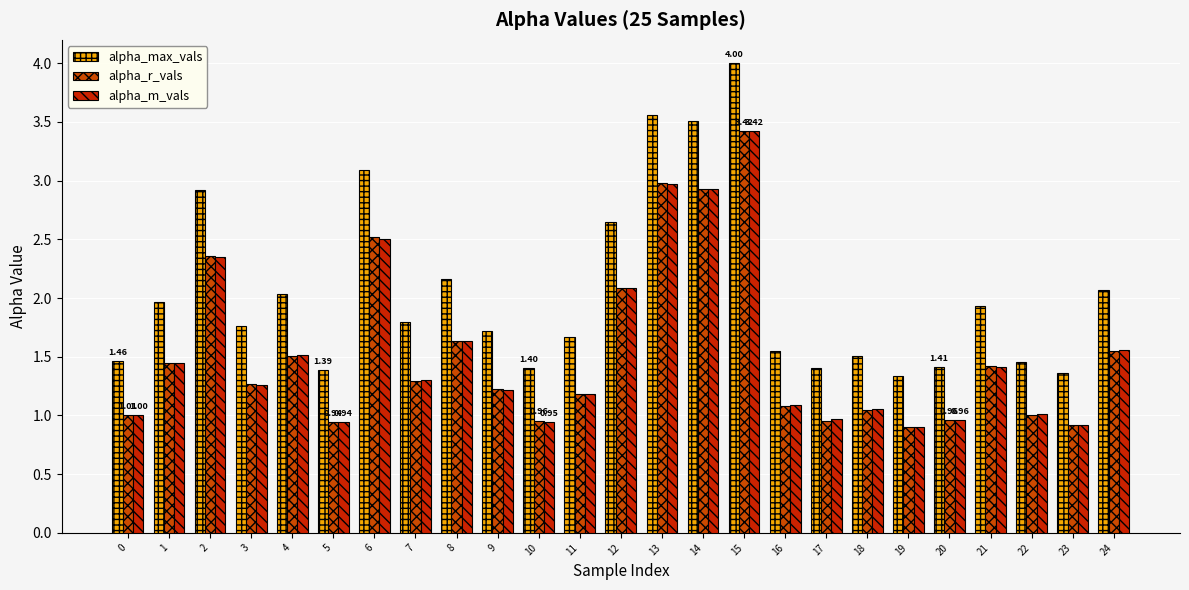

Which series has the largest range (max minus min)?

alpha_max_vals